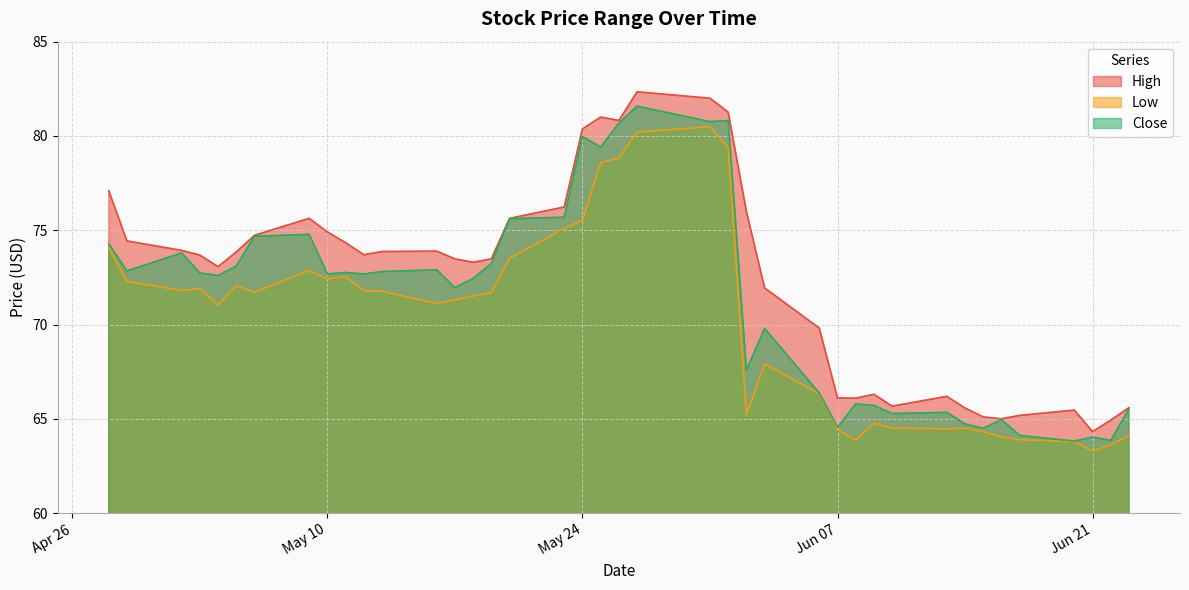

What is the difference between the Low values at 2016-06-23 and 2016-06-10?

0.4